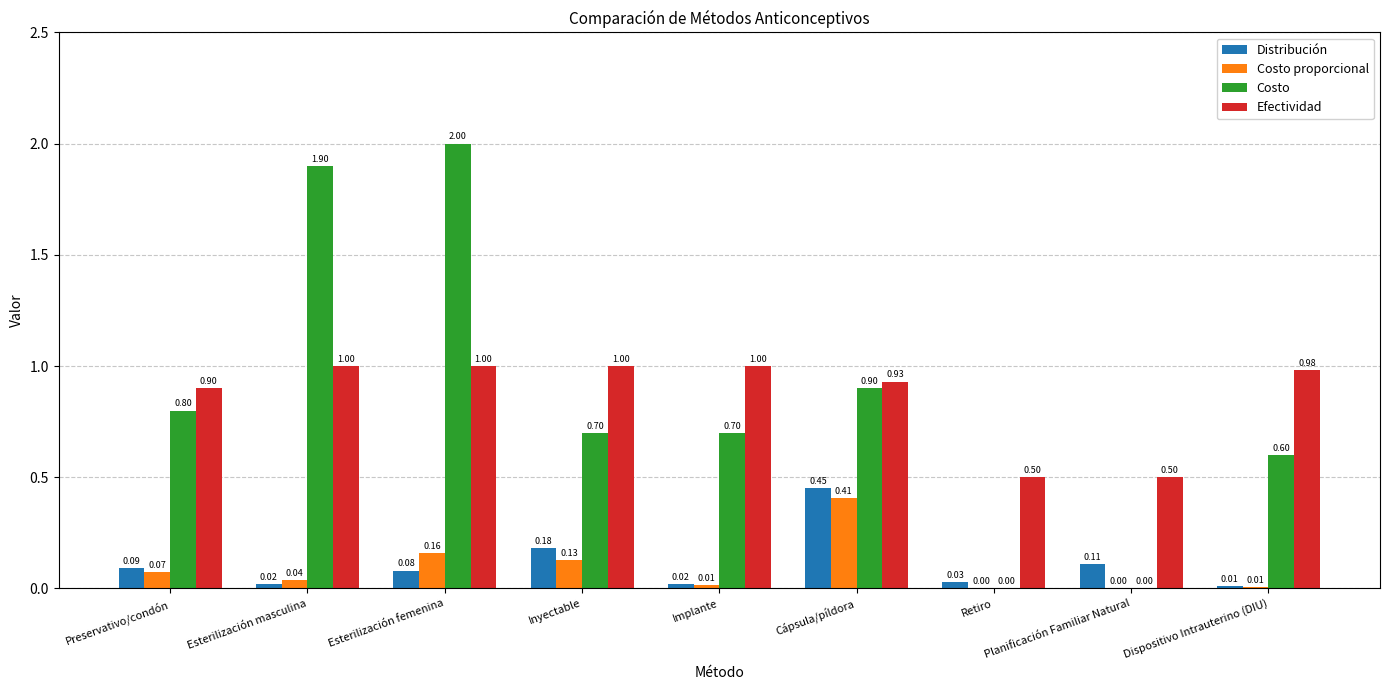

What is the sum of all Distribución values?

1.0